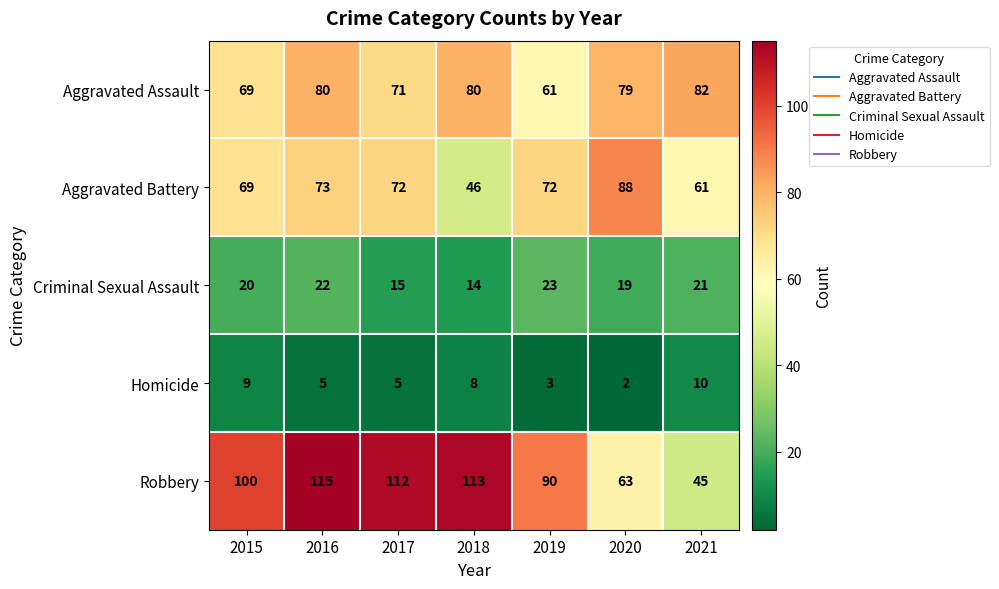

What is the spread (max minus min) of values at 2015?

91